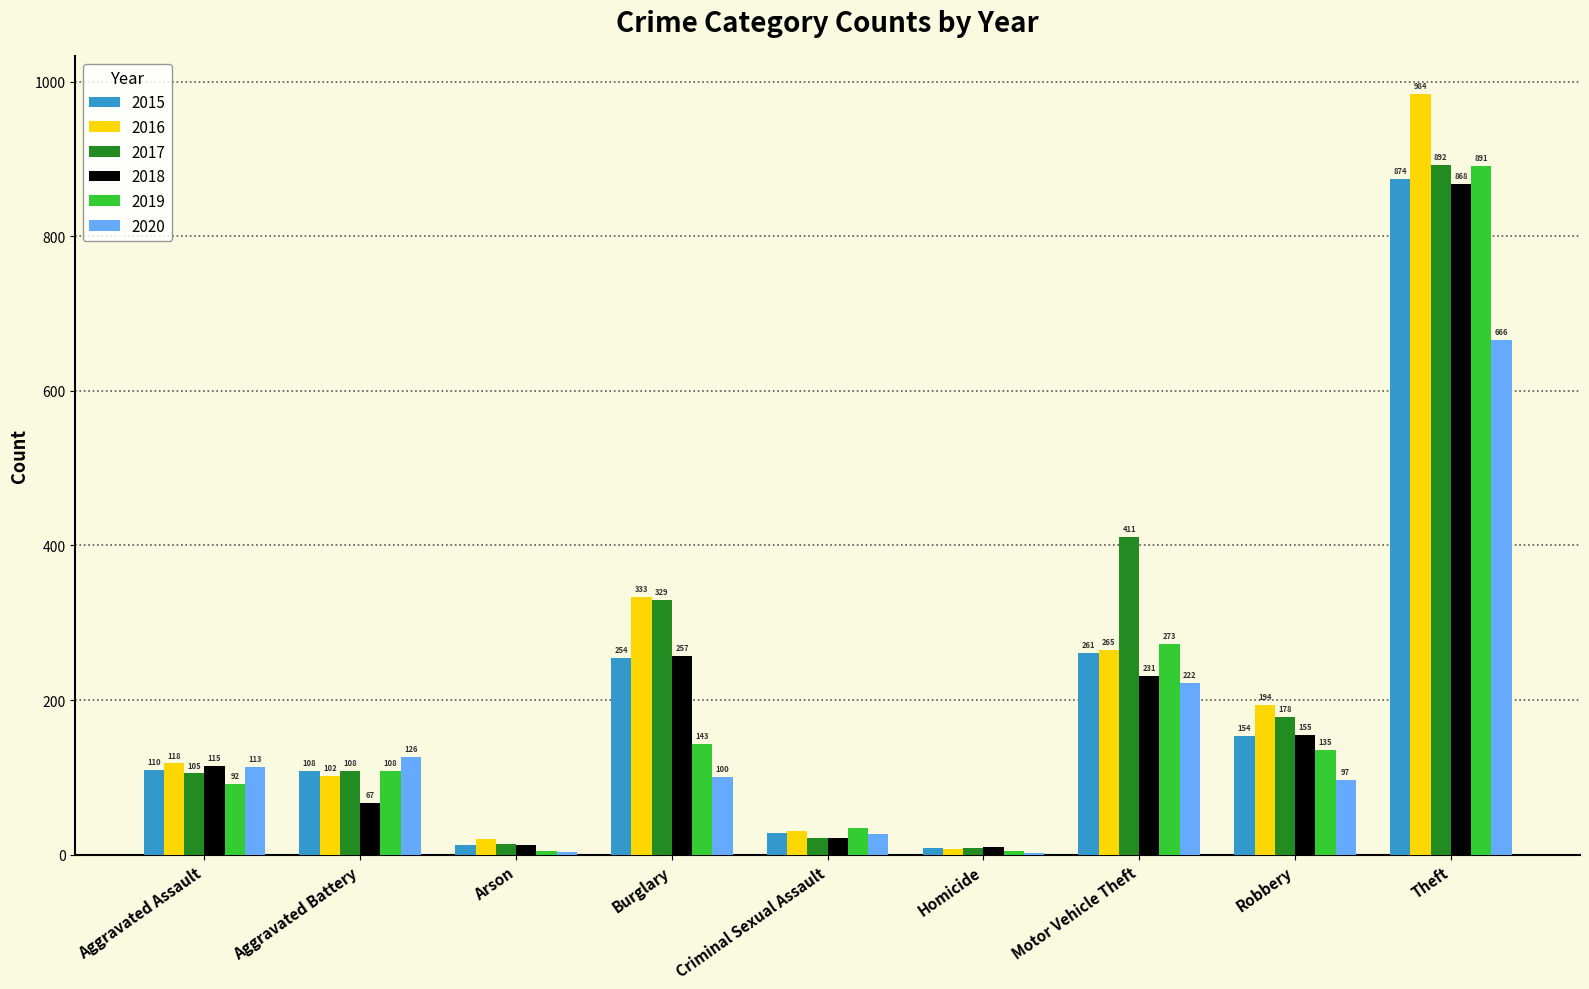

The 2017 series shows 621 at Motor Vehicle Theft. True or false?

False